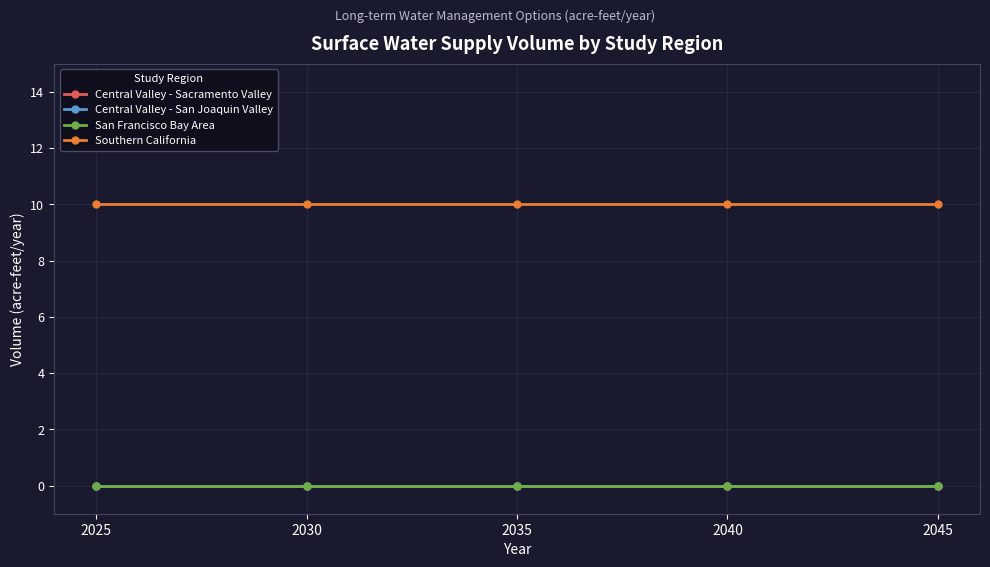

True or false: San Francisco Bay Area has more than 1 interior local peaks.

False